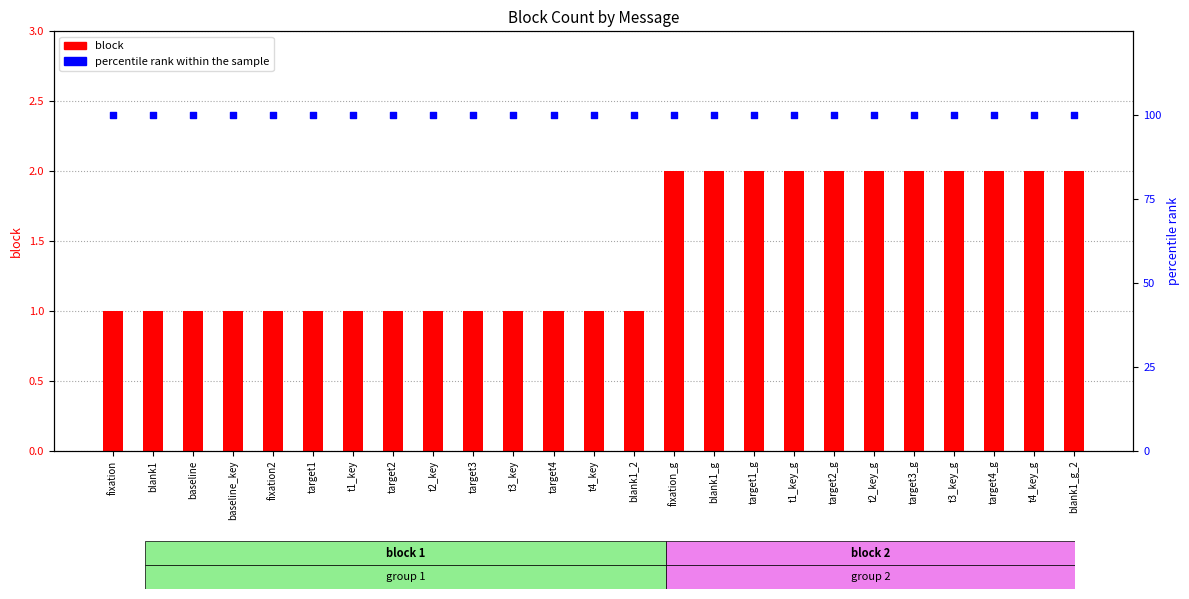

Which series has the largest Y range (max minus min)?

block